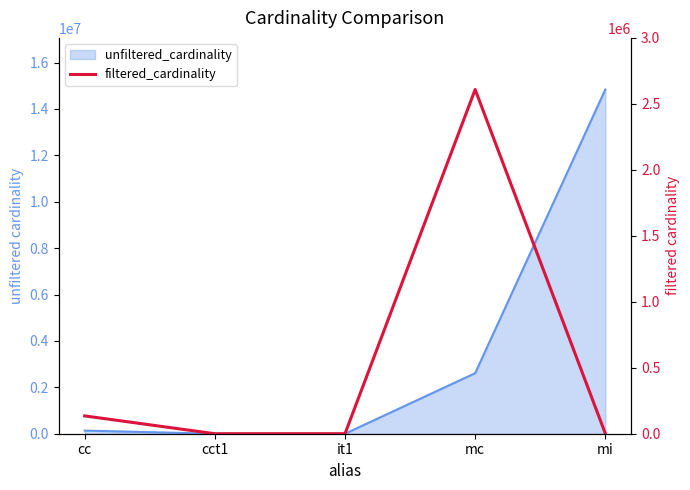

List the labels in order of value, smallest first.

cct1, it1, mi, cc, mc